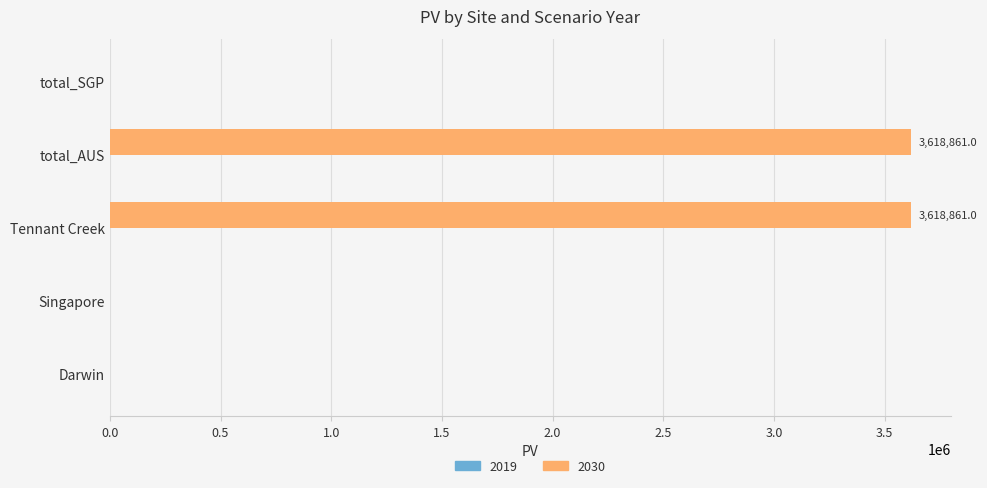

Which has a higher value, Singapore or total_AUS?

total_AUS